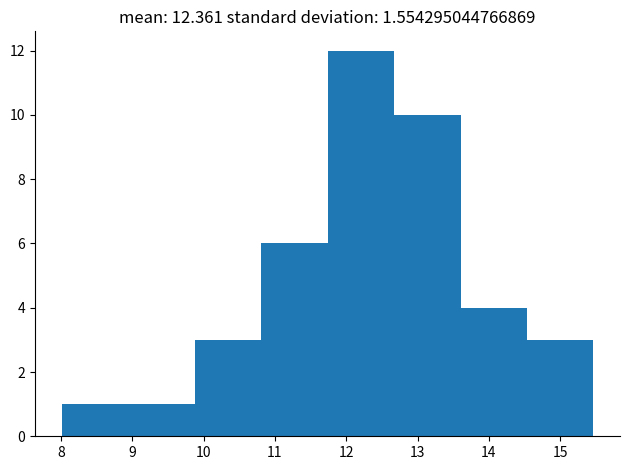

Which range on the x-axis has the tallest bar?

11.7 to 12.7